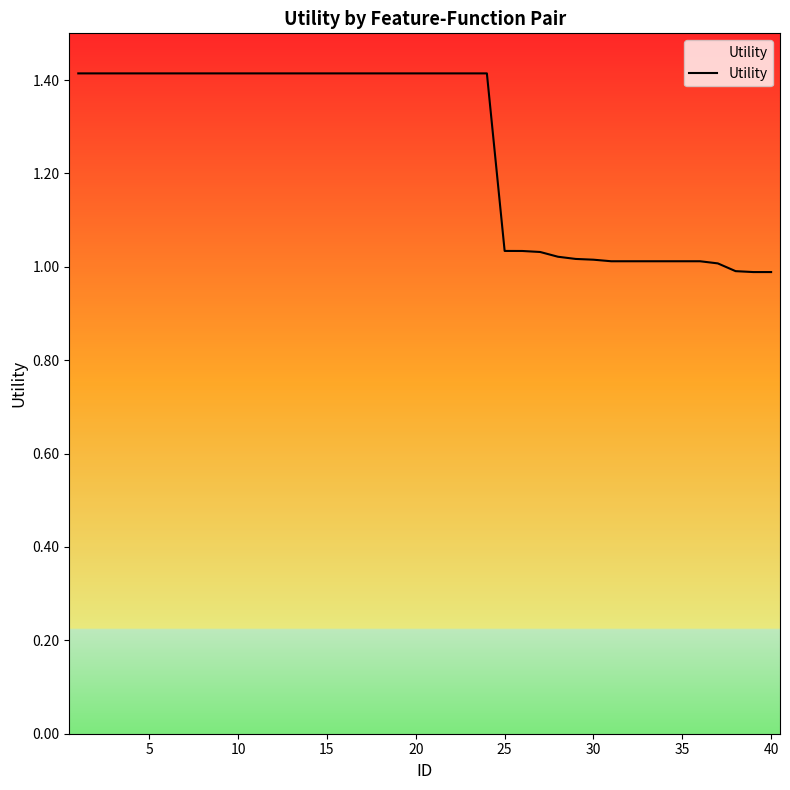

What is the difference between the maximum and minimum values?

0.4